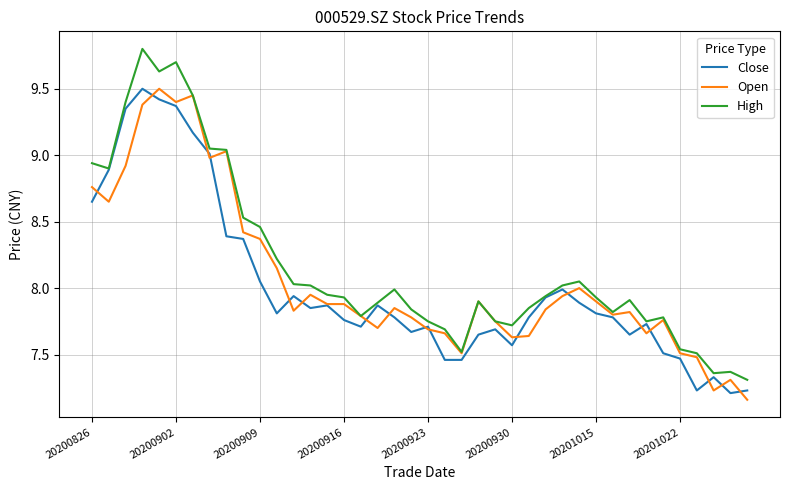

What is the highest value of the High series?

9.8